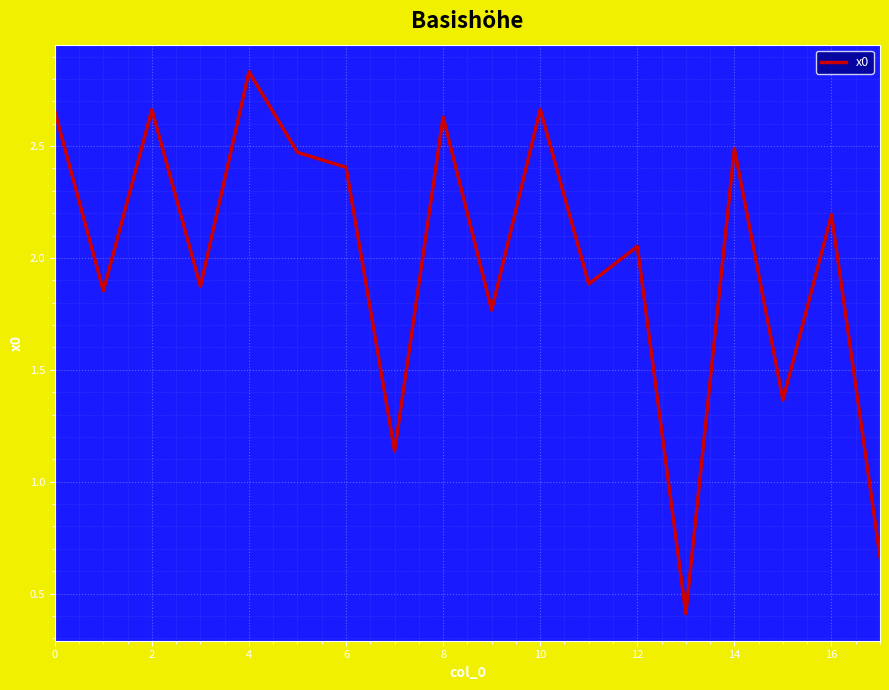

What is the smallest value displayed?

0.4